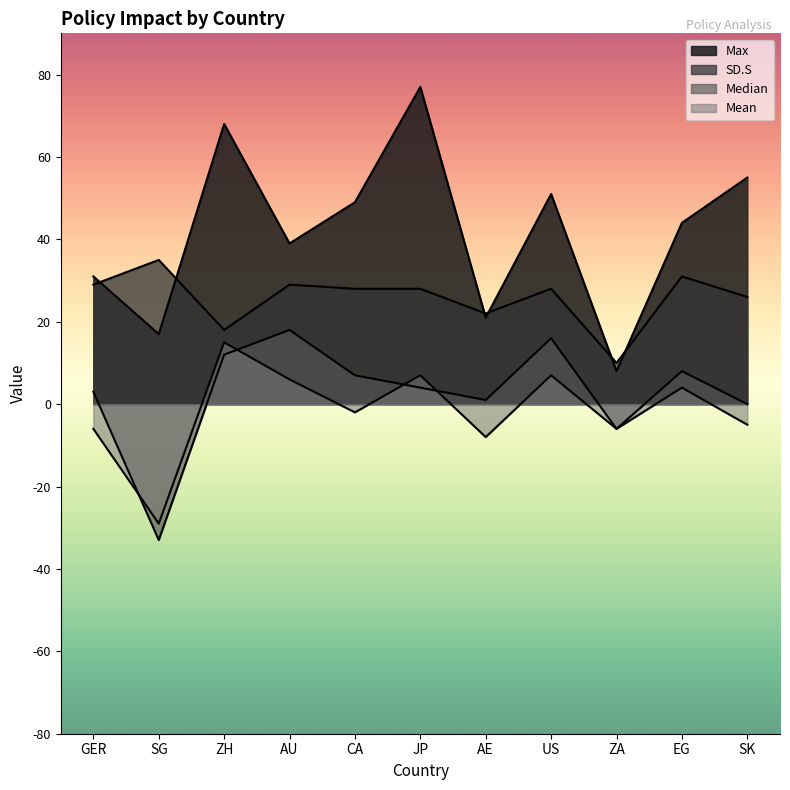

At which category does Median reach its first local valley?

SG